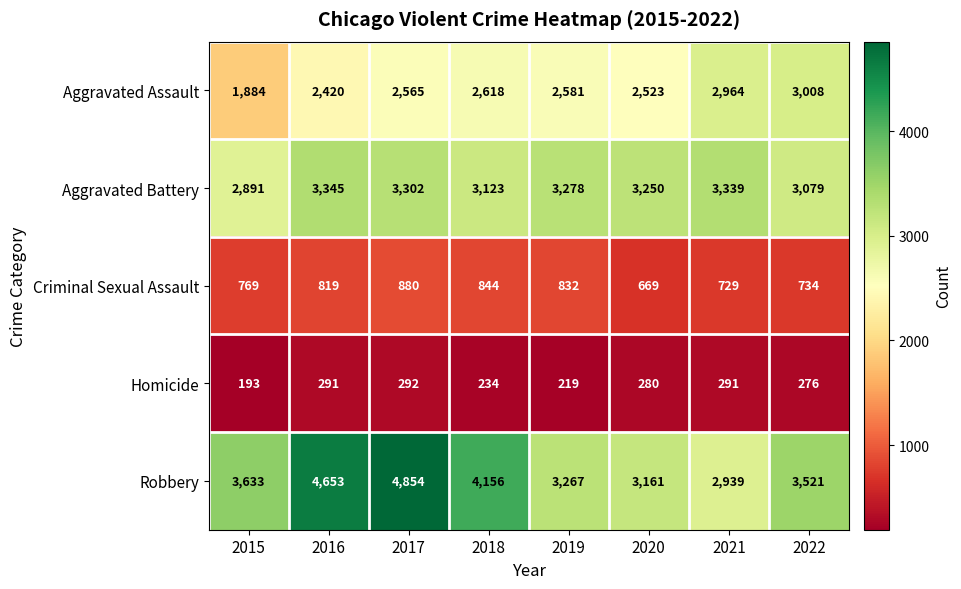

At 2018, list the series in order from smallest to largest.

Homicide, Criminal Sexual Assault, Aggravated Assault, Aggravated Battery, Robbery